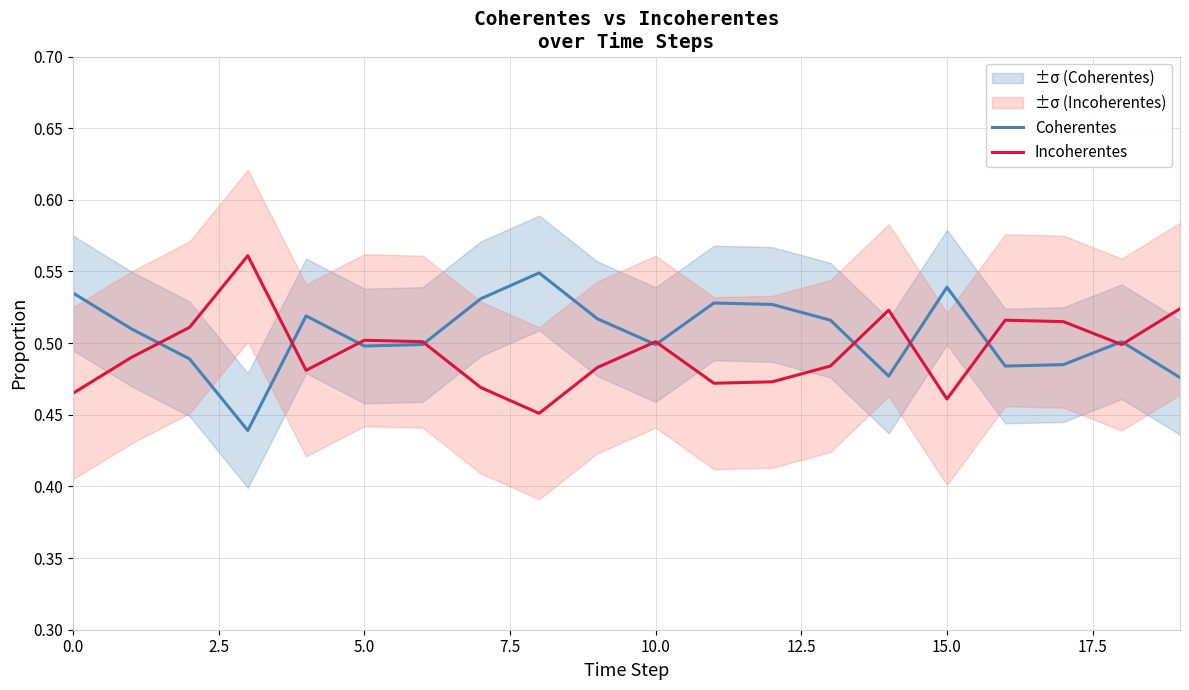

What is the label of the 4th point from the right?

16